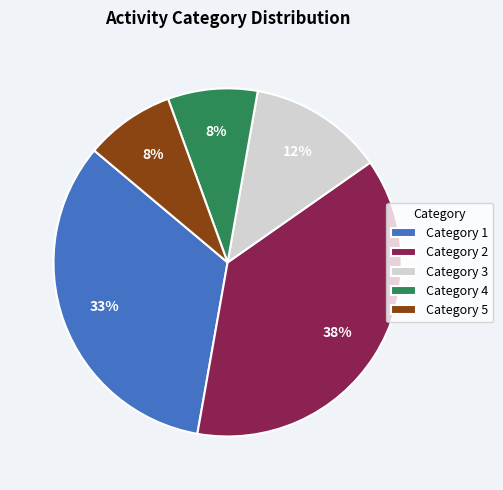

How many slices are in this pie chart?

5